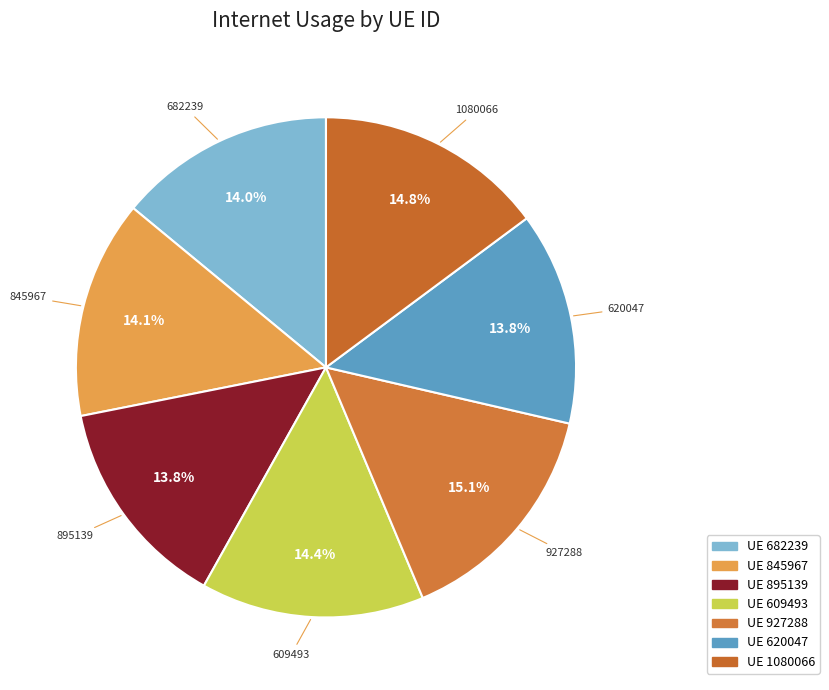

Is there any slice that represents more than half of the pie?

No